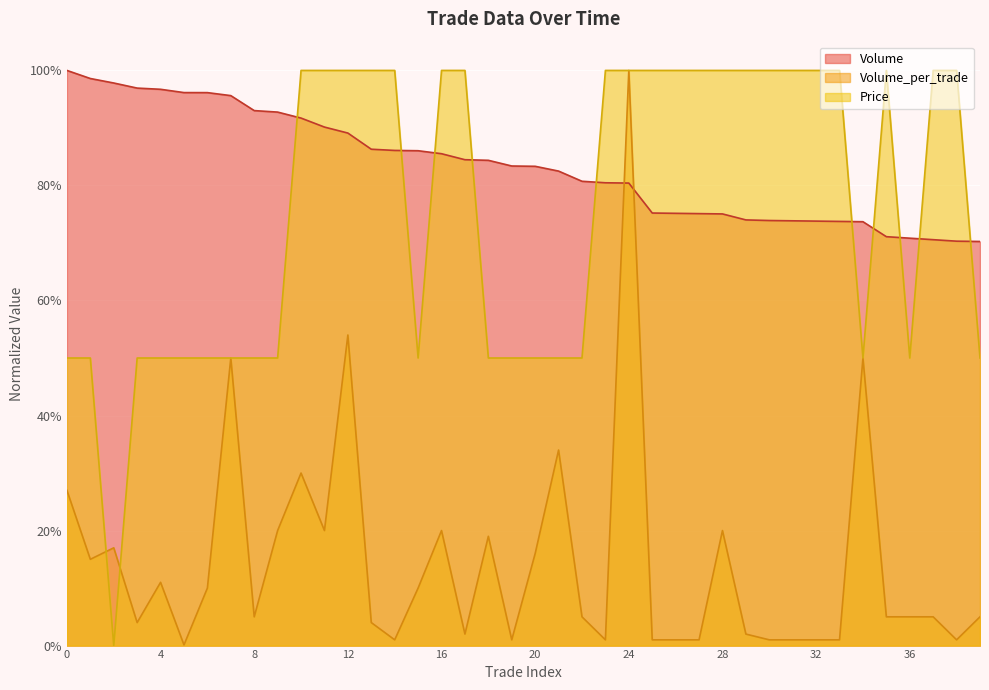

The Volume series shows 0.4 at 0. True or false?

False